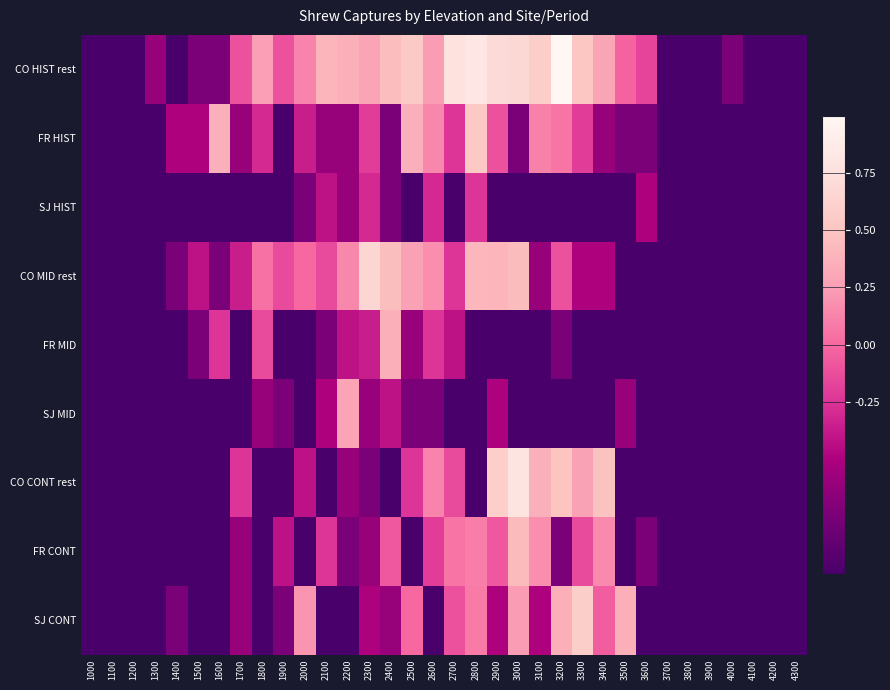

How many series are shown in this chart?

9